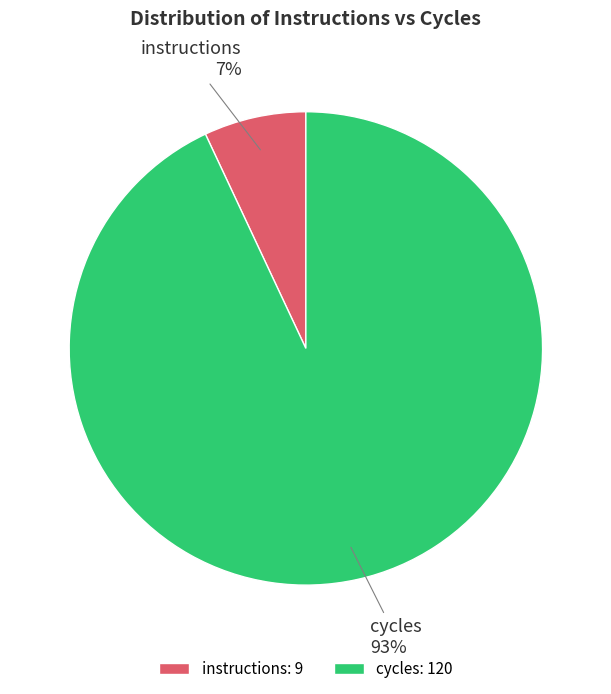

What is the majority slice?

cycles